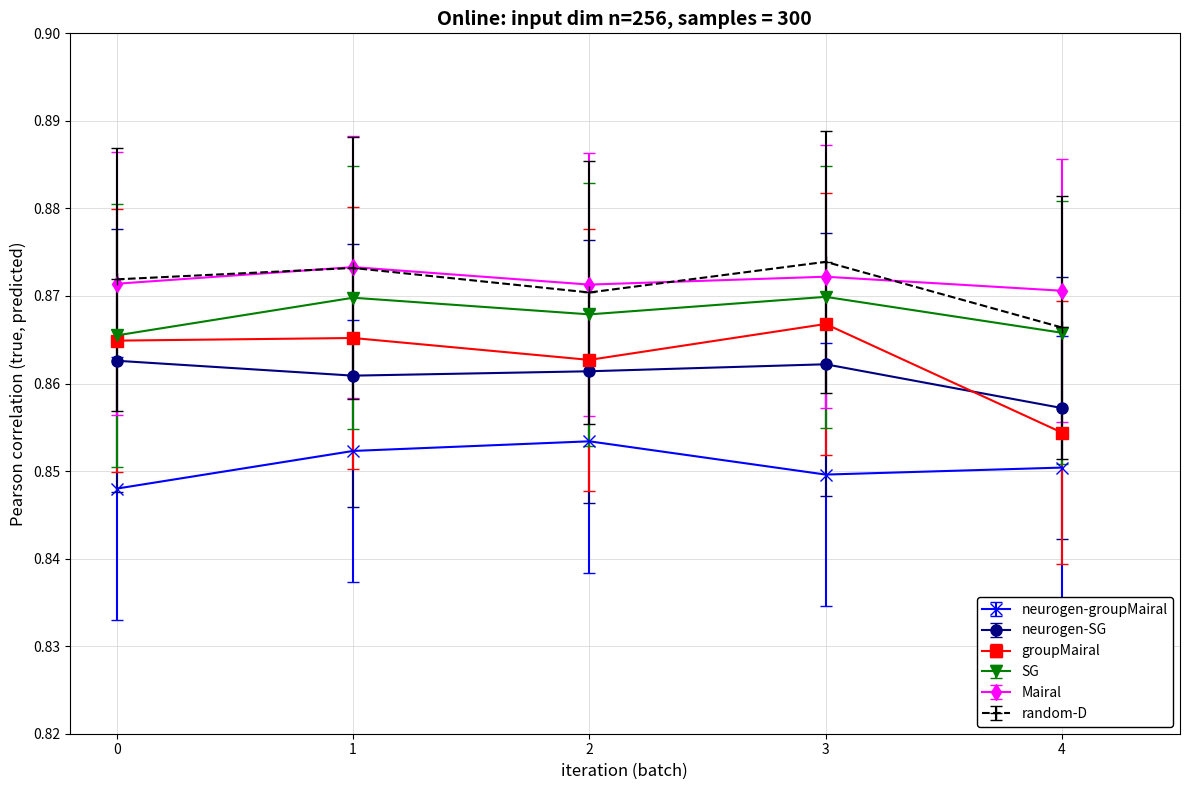

Is it true that Mairal equals 0.6 at 0?

False